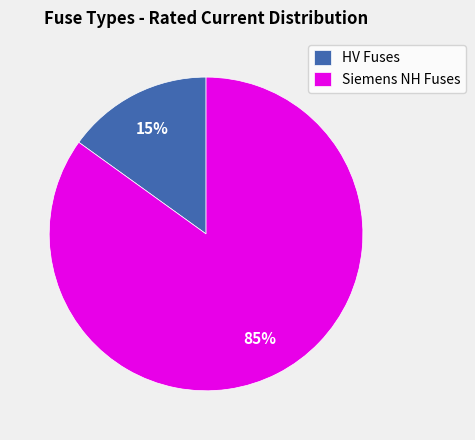

How many segments does this pie chart have?

2